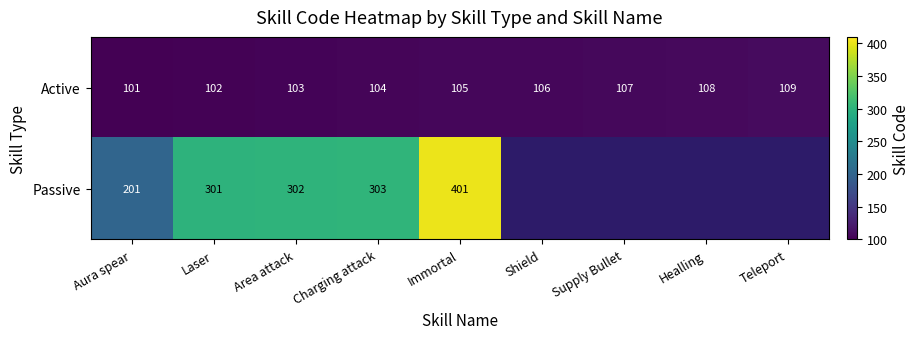

Rank the series at Immortal from highest to lowest value.

Passive, Active